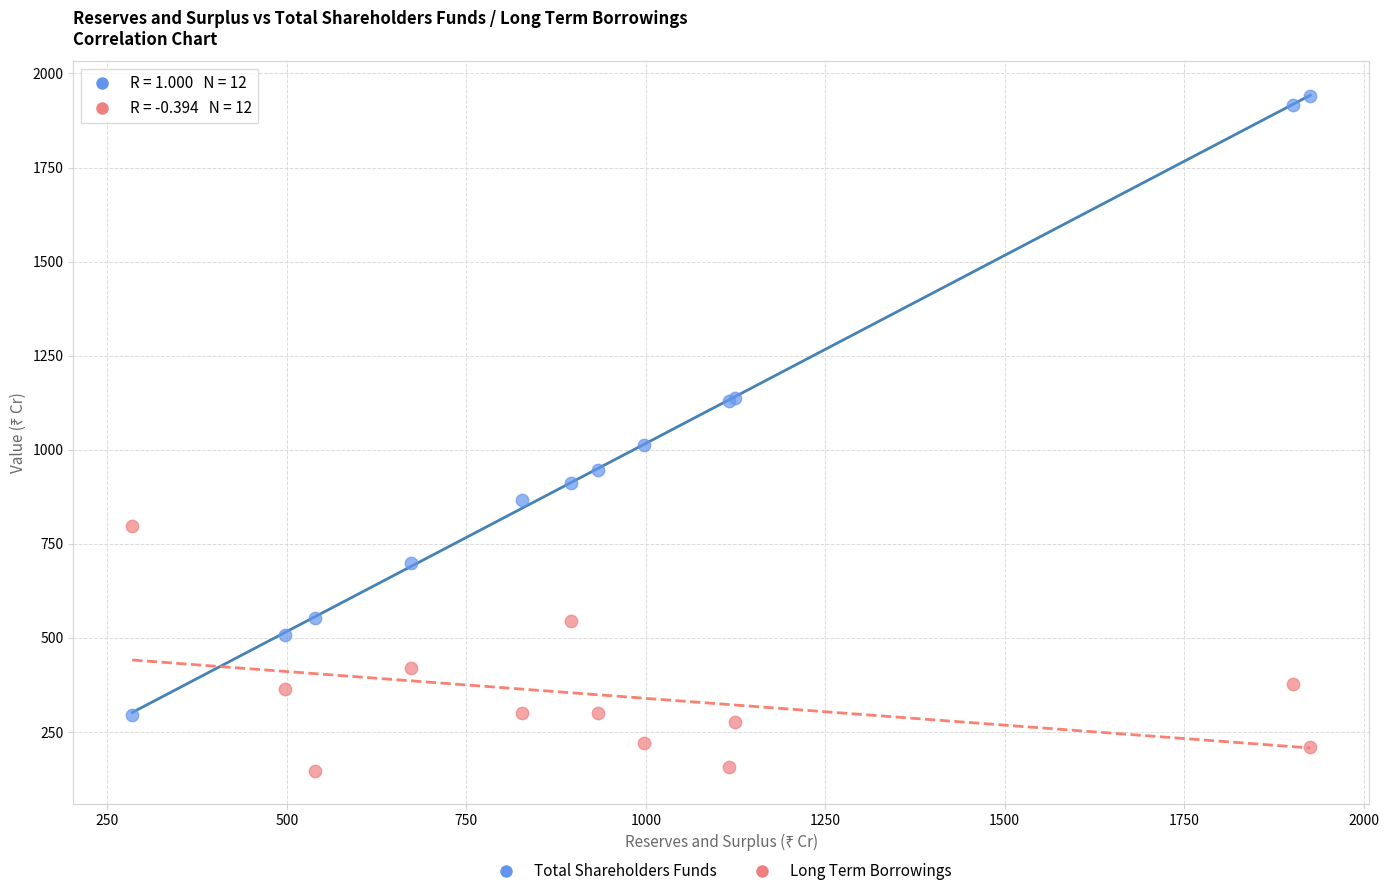

Which series contains the lowest Y value?

Long Term Borrowings